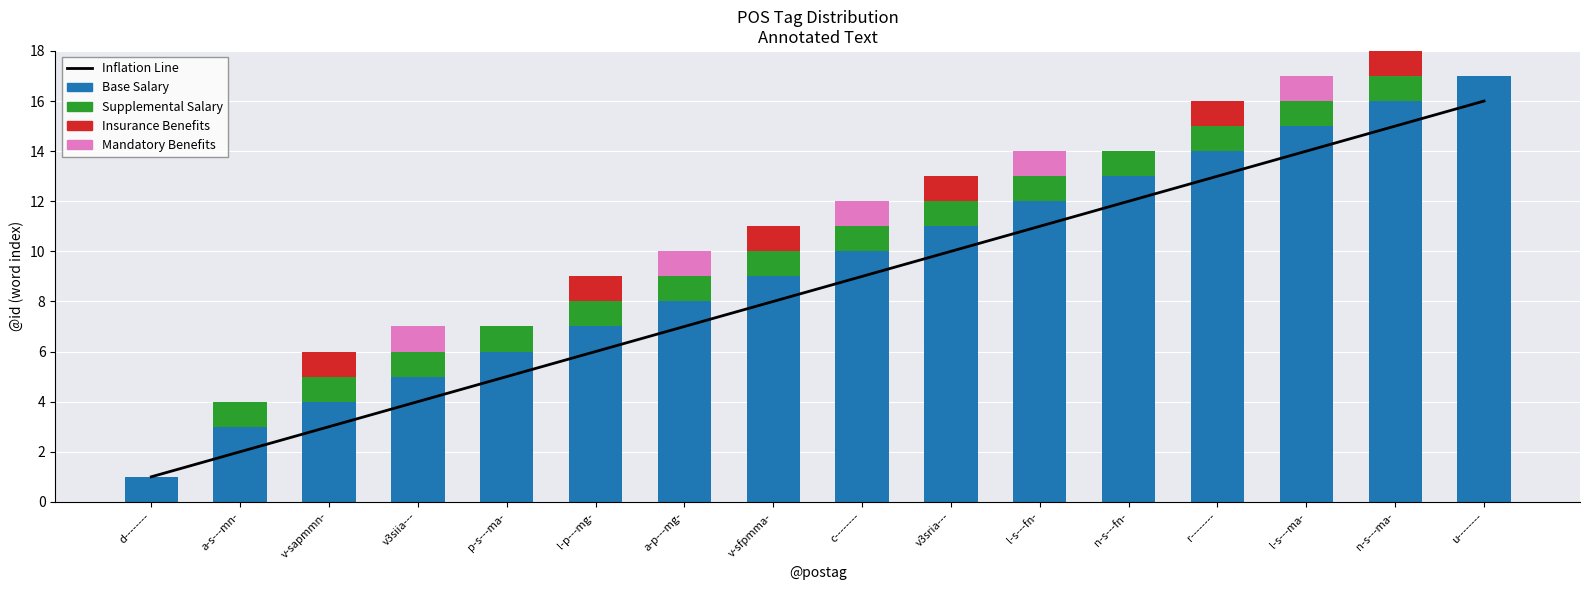

Does the chart contain stacked bars?

No